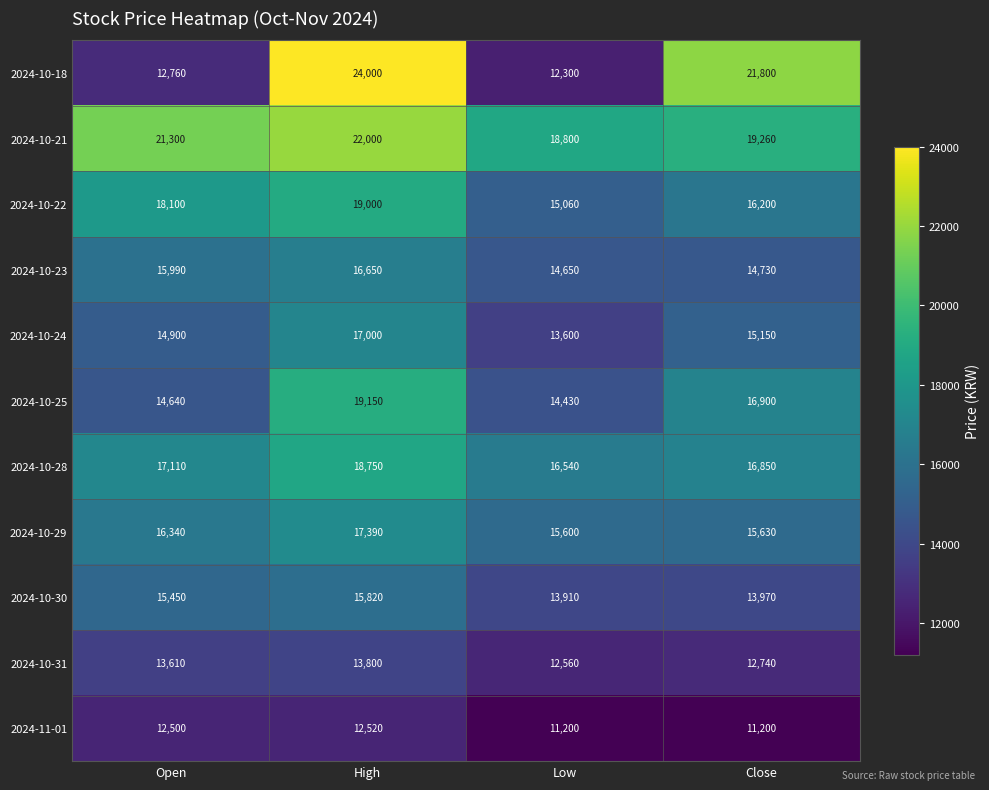

At how many categories does at least one series exceed 17867?

4